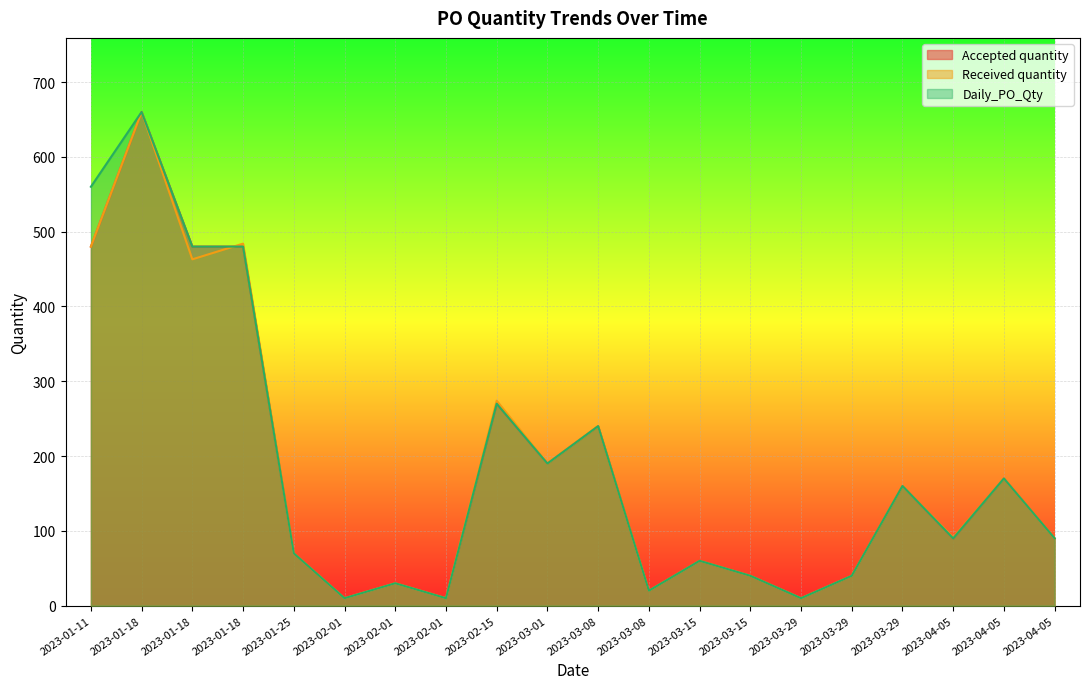

What is the sum of the Accepted quantity values at 2023-04-05 and 2023-02-01?

100